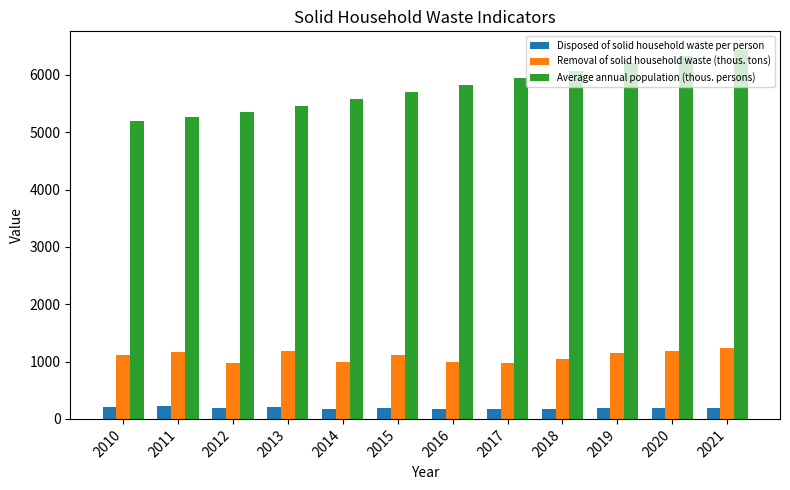

Which series has the widest spread of values?

Average annual population (thous. persons)